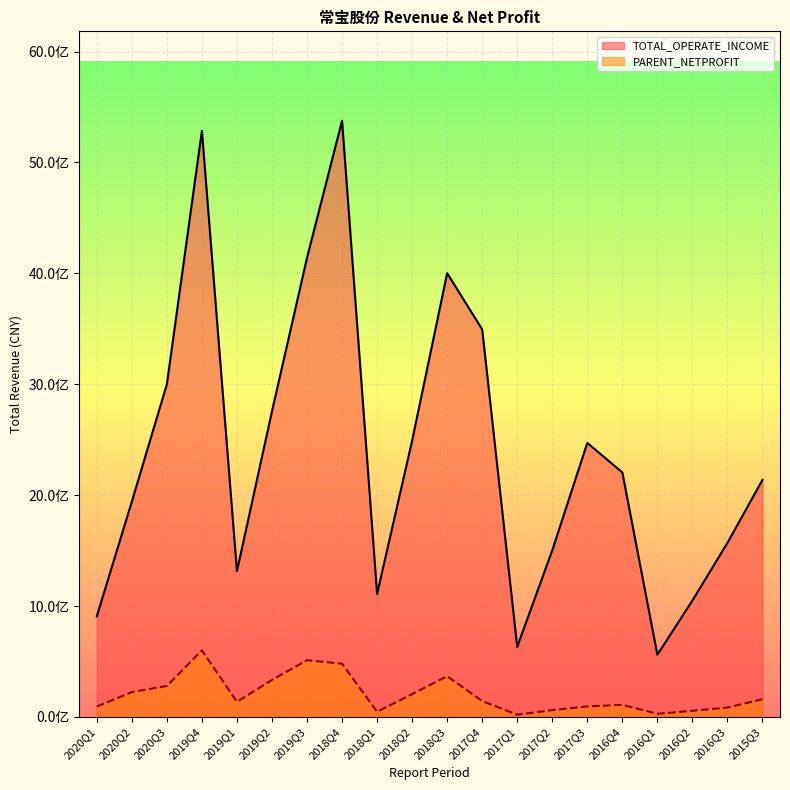

What is the spread (max minus min) of values at 2017Q2?

1441166811.6